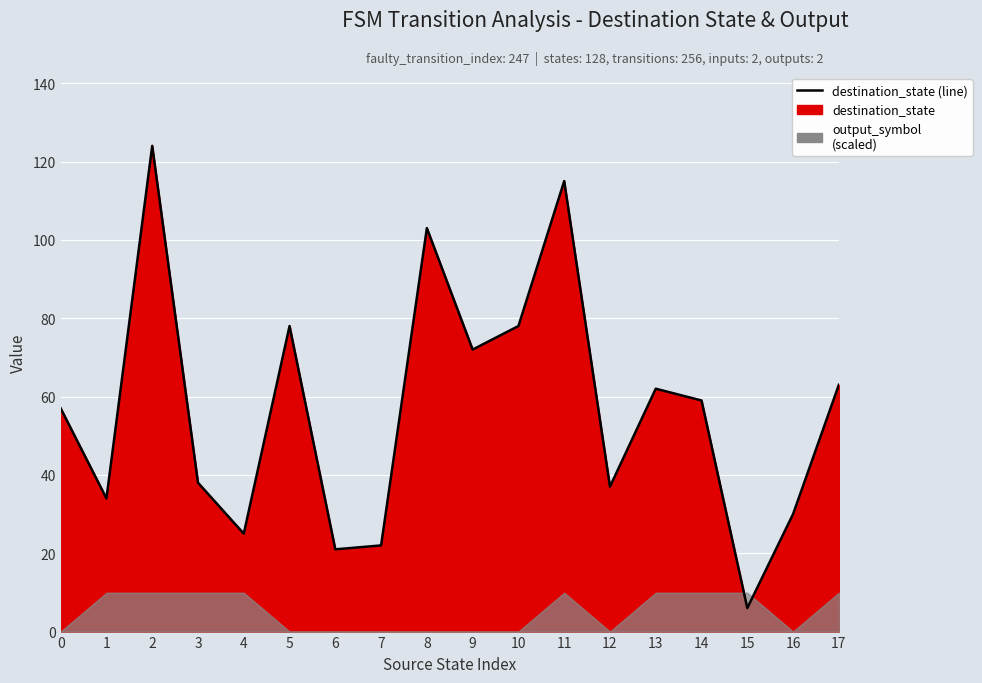

True or false: the data shows 22 at 7.

True